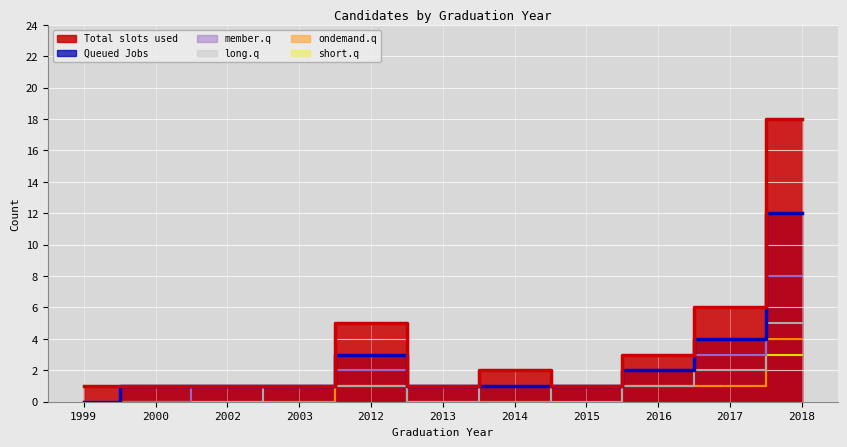

Which label corresponds to the largest value in the chart?

2018